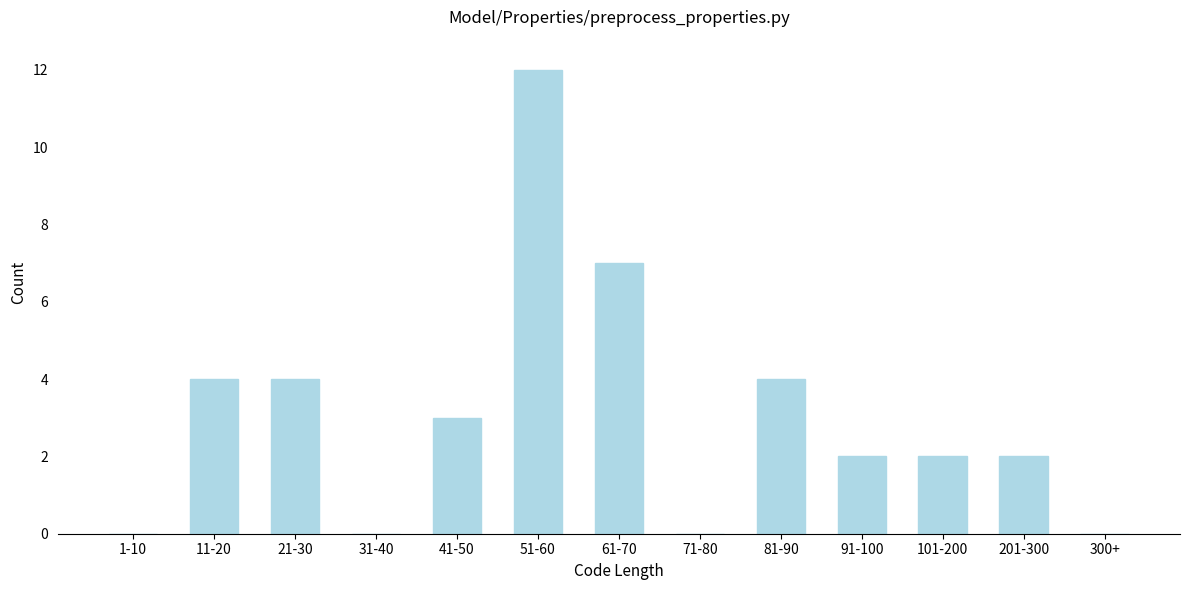

Reading left to right, what are all the values shown in this chart?

1-10=0	11-20=4	21-30=4	31-40=0	41-50=3	51-60=12	61-70=7	71-80=0	81-90=4	91-100=2	101-200=2	201-300=2	300+=0